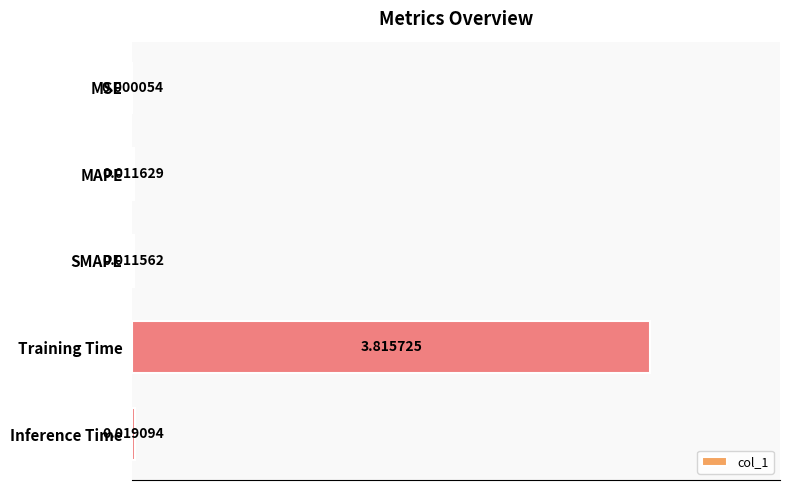

What is the sum of all values?

3.9